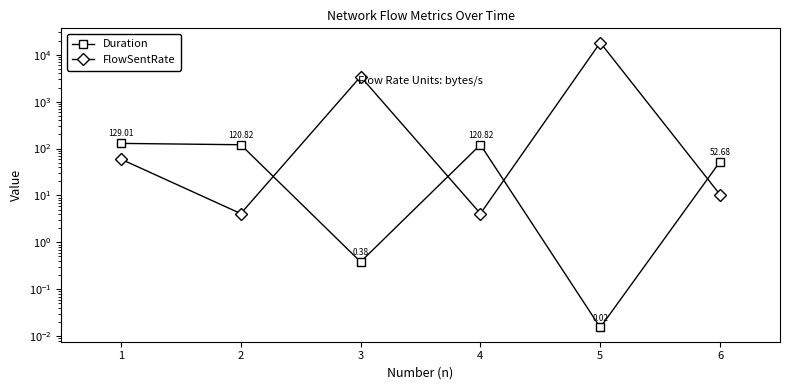

Does the chart have visible grid lines?

No